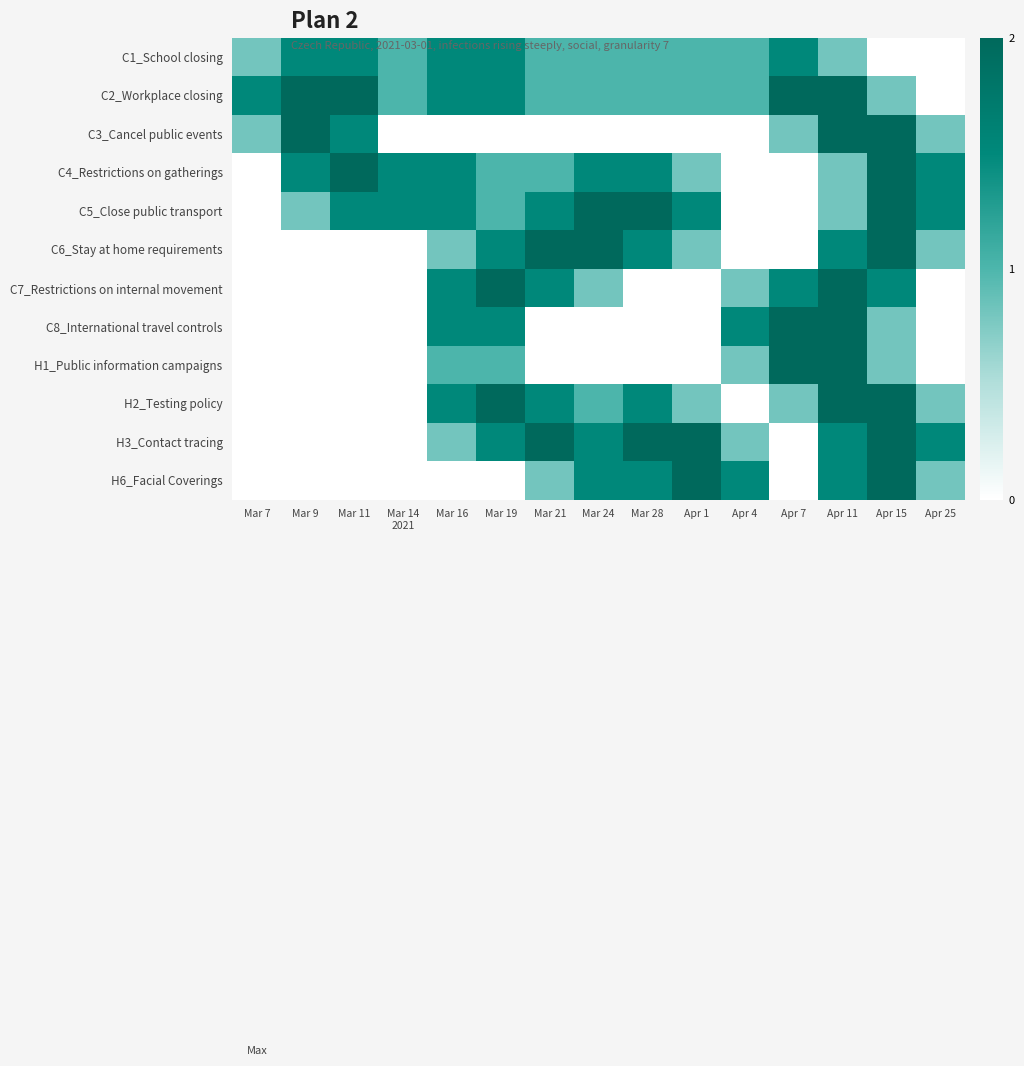

At how many categories does at least one series exceed 1?

15